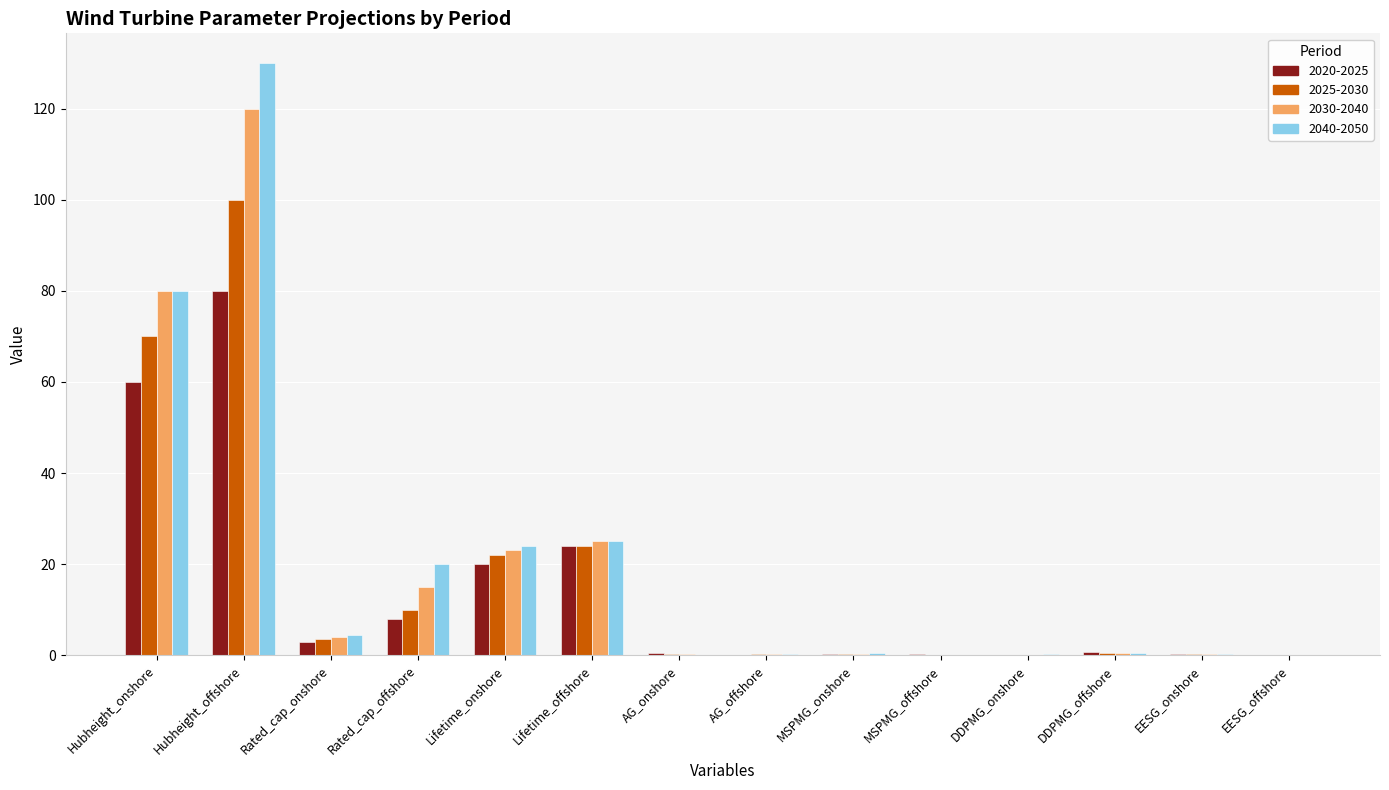

Where is 2020-2025 nearest to the value 40?

Lifetime_offshore